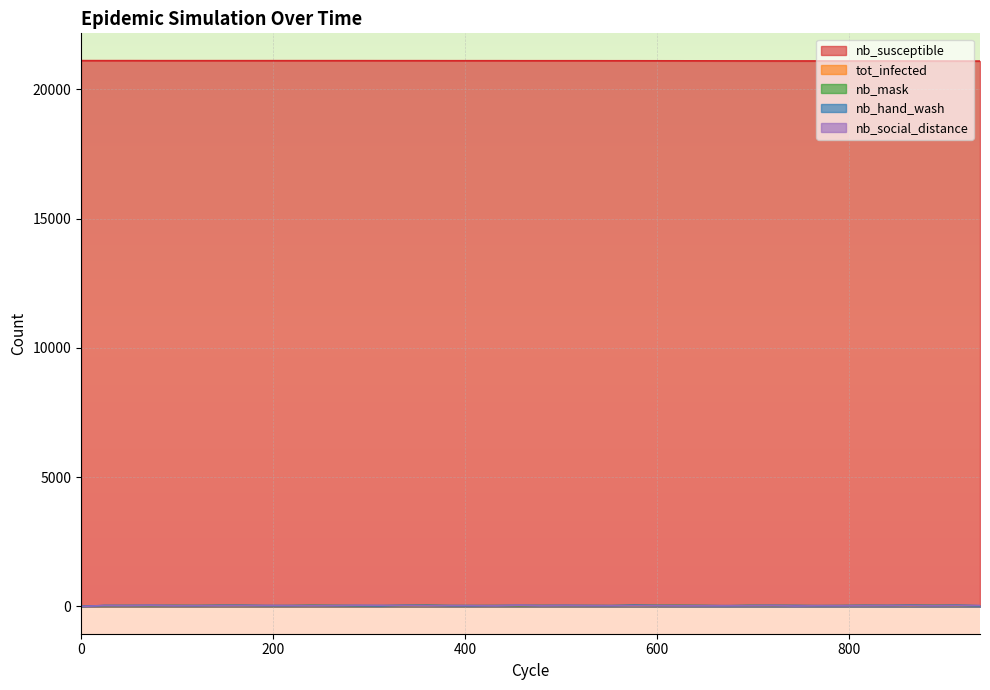

Between which two adjacent categories do tot_infected and nb_social_distance first intersect?

0 and 24